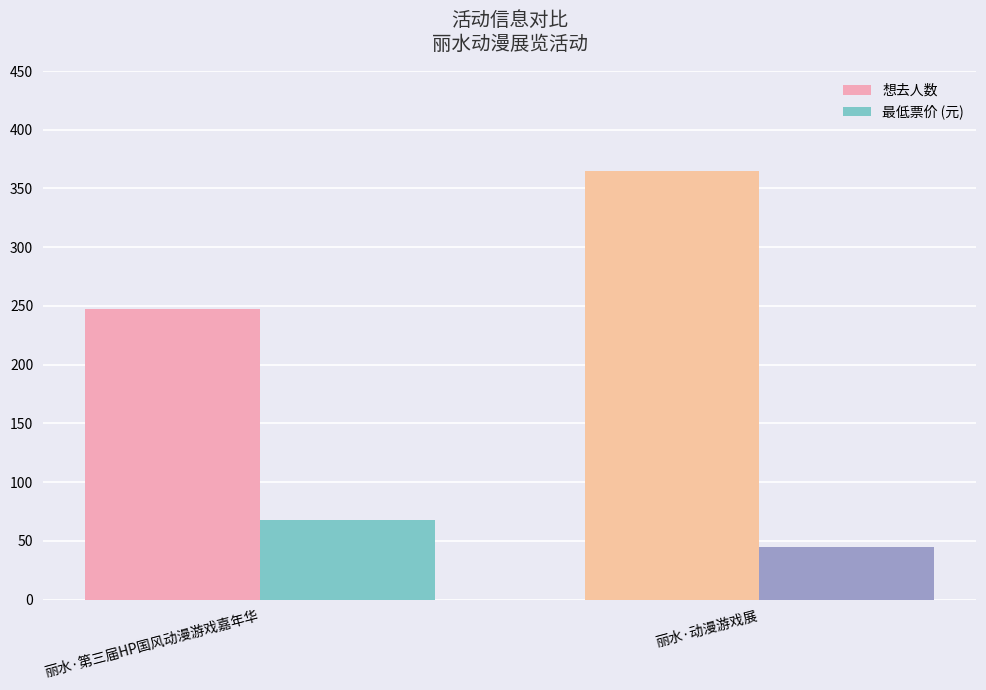

Reading left to right, extract all data points from this chart.

想去人数: 247	365
最低票价 (元): 68	45